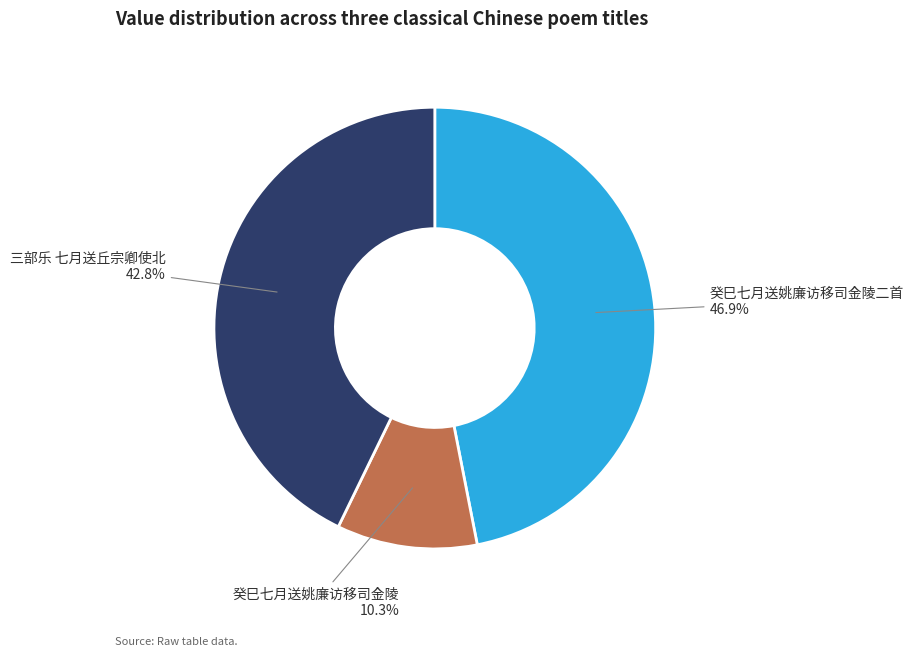

Does 癸巳七月送姚廉访移司金陵 represent more than half of the total?

No